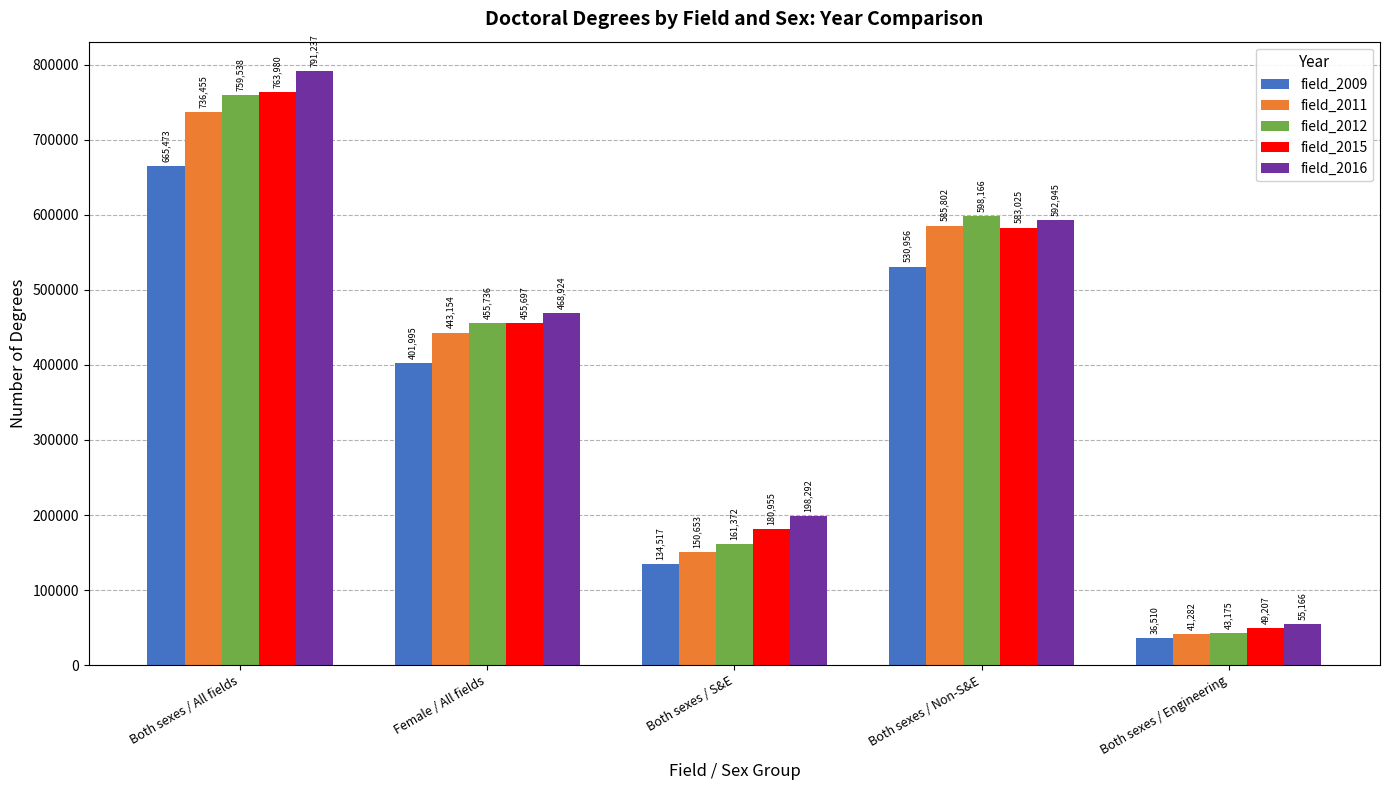

At which category does the chart reach its minimum across all series?

Both sexes / Engineering